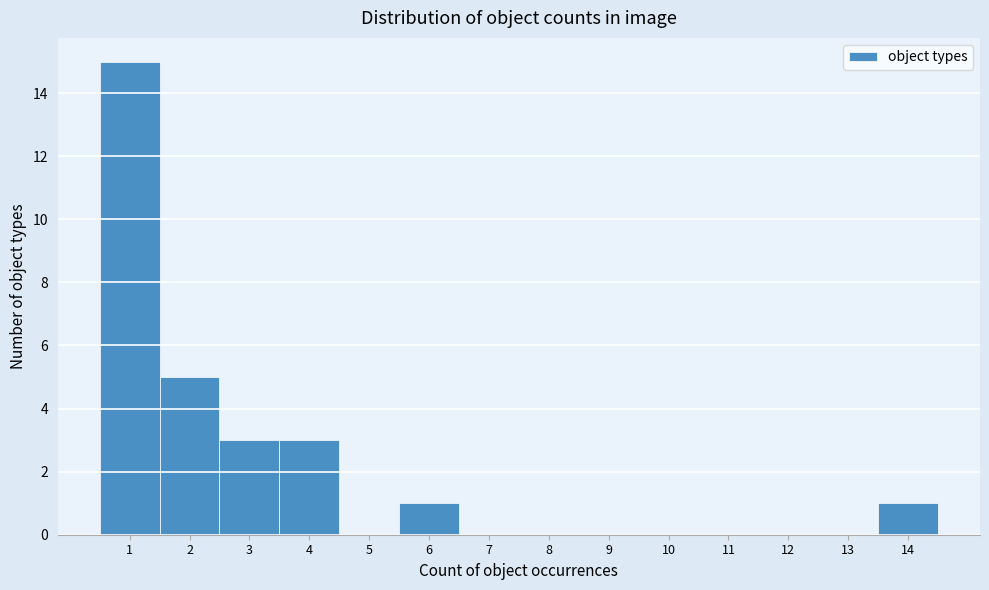

Over which range of the x-axis is the bar tallest?

0.5 to 1.5